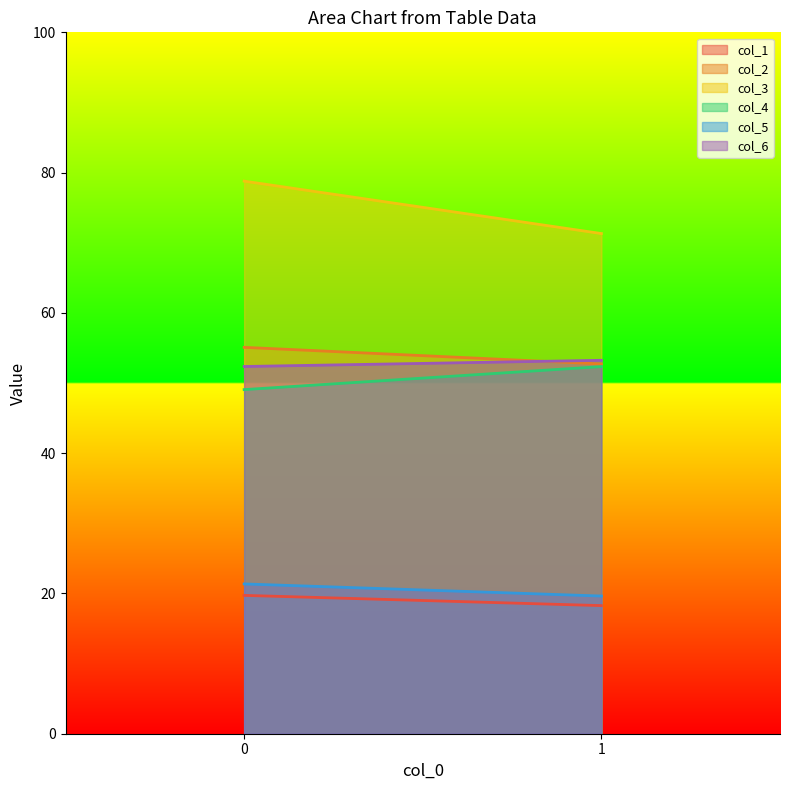

Is it true that col_6 equals 35.1 at 1?

False